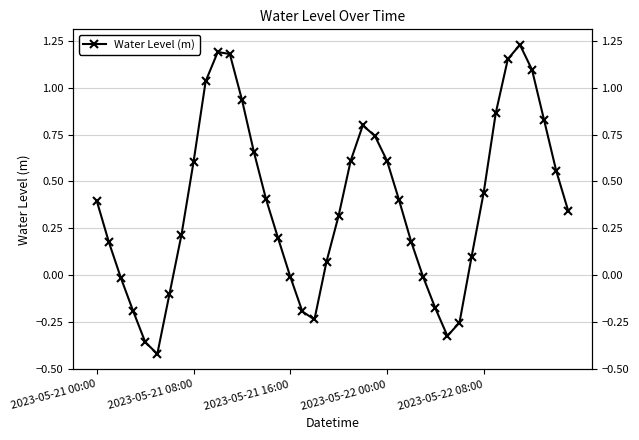

How many lines are shown in the chart?

1